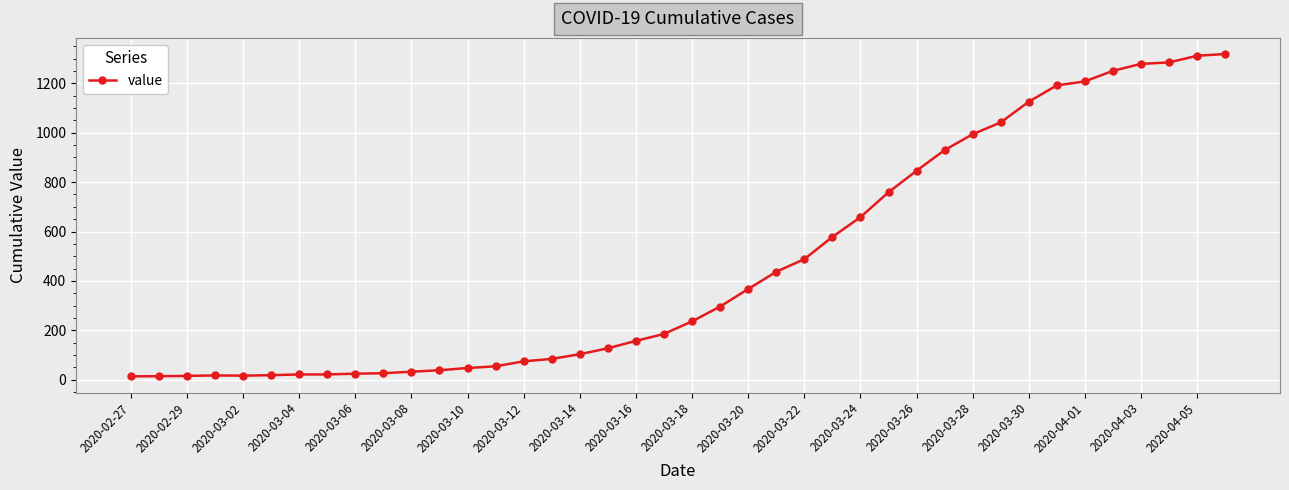

What is the difference between the maximum and second lowest values?

1305